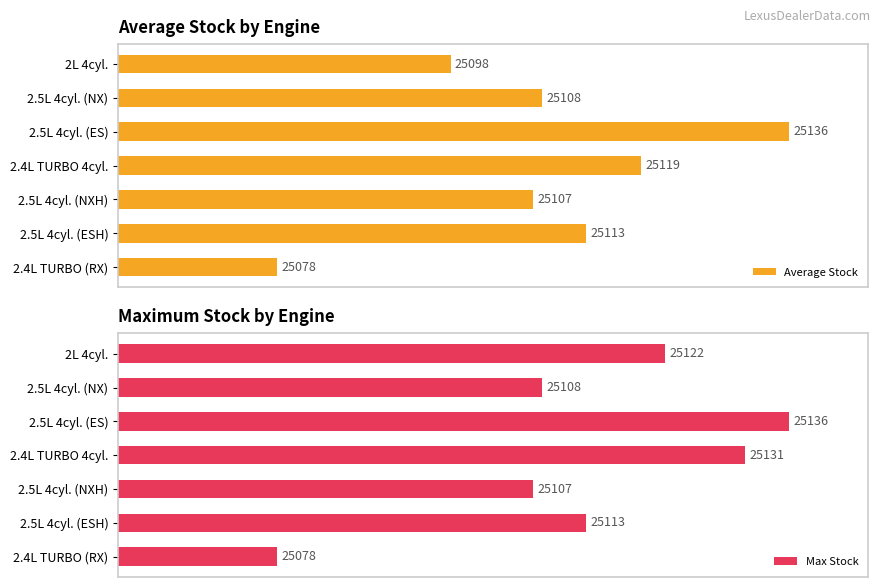

At which label is Average Stock closest to 25107?

2.5L 4cyl. (NXH)